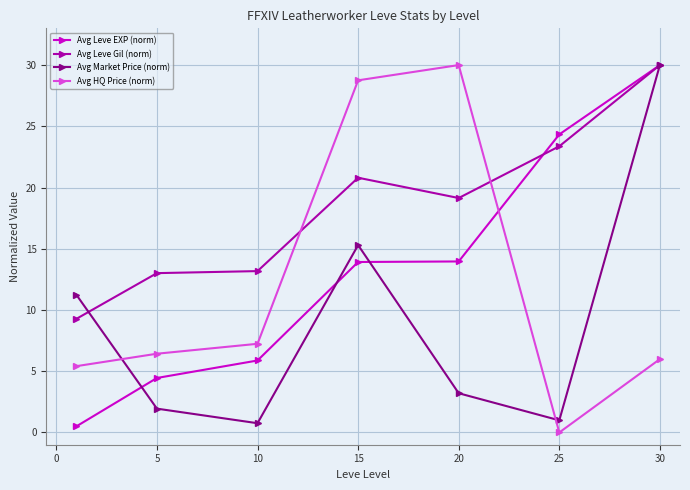

Count the number of categories in the chart.

7